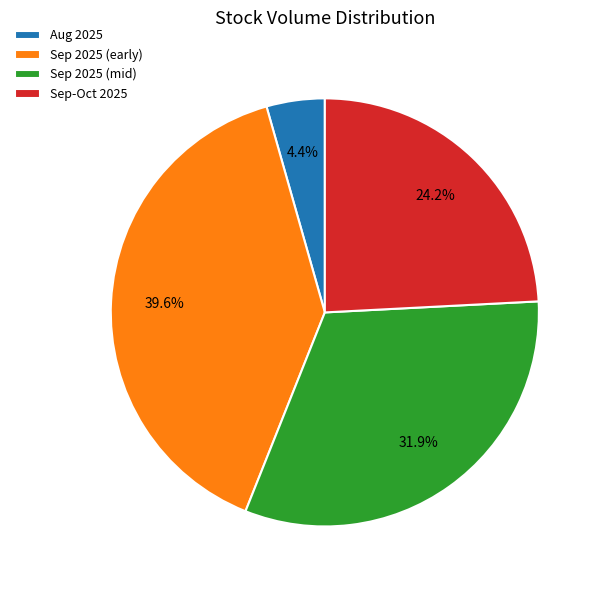

Is there any slice that represents more than half of the pie?

No